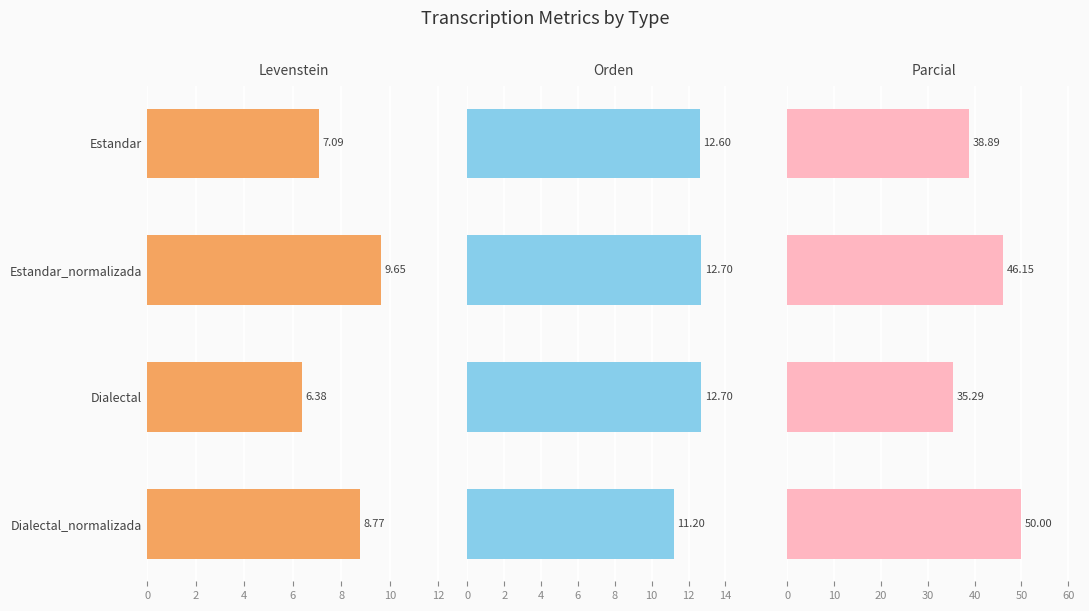

What is the smallest value displayed?

6.4